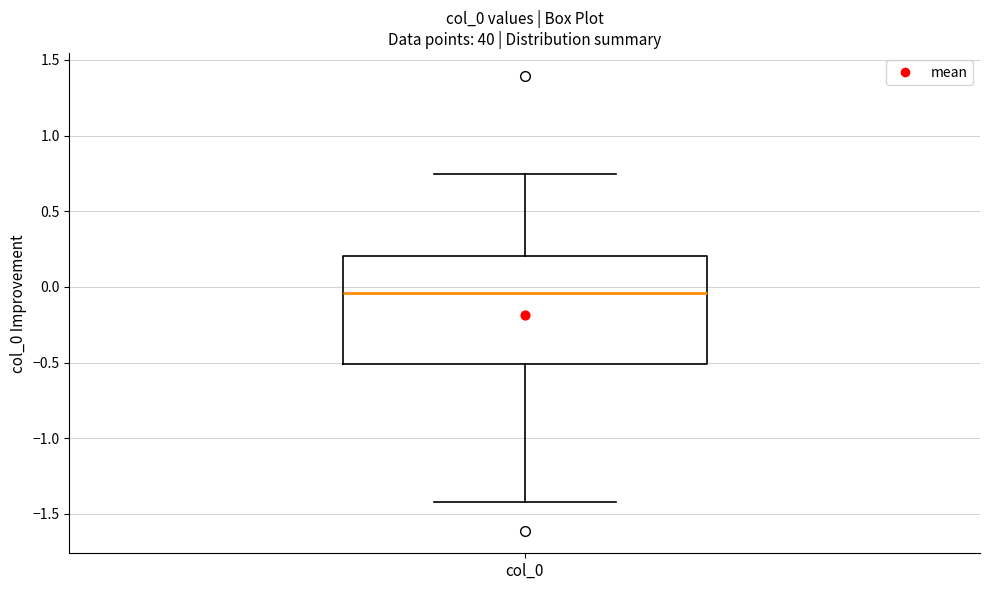

Transcribe this box plot: give where the median line is, the range the box spans, and where the two whiskers end, as read against the y-axis. The values are not printed on the chart, so give them approximately, as read against the axis.

median -0.05, box -0.50 to 0.20, whiskers -1.40 to 0.75